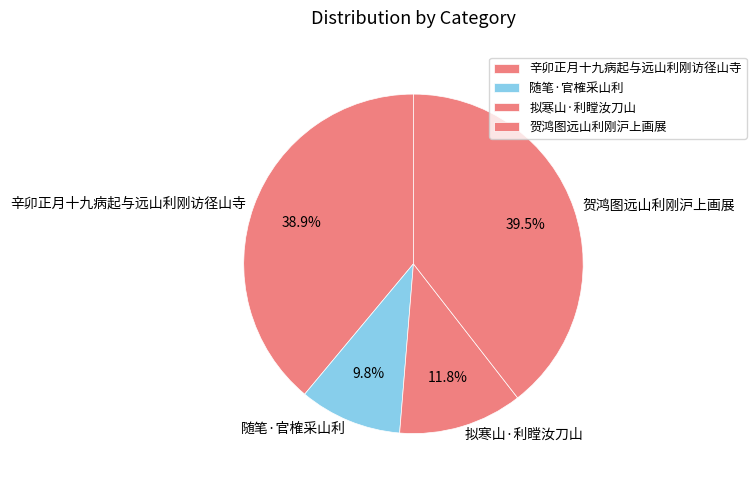

True or false: 贺鸿图远山利刚沪上画展 accounts for 4% of the total.

False